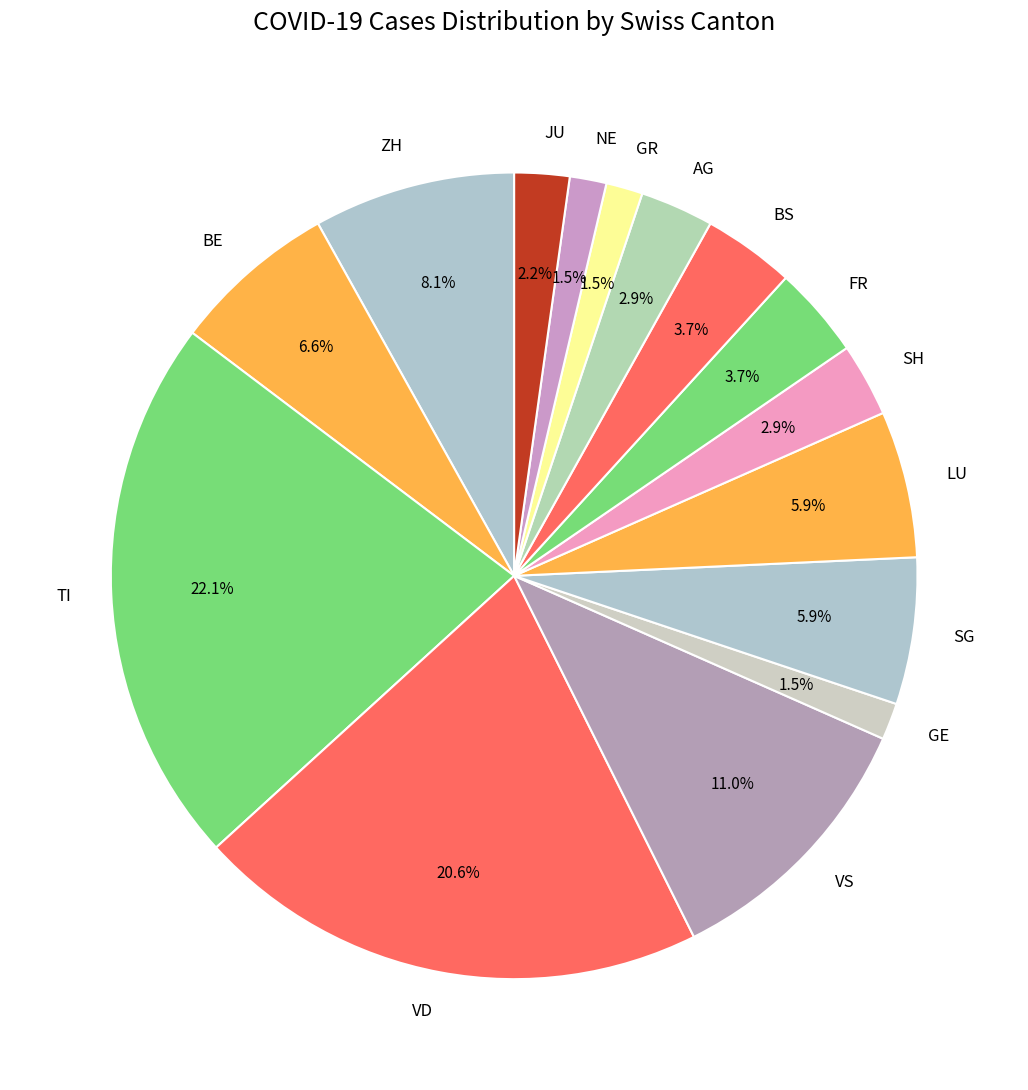

How much of the chart is everything except LU?

94.1%